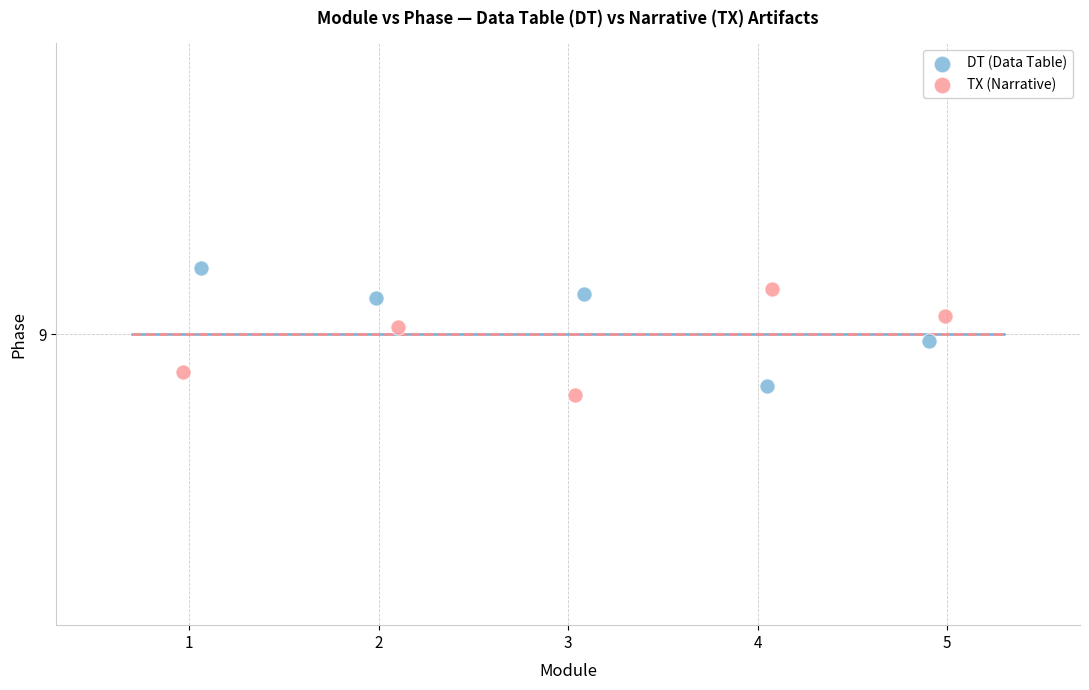

What are all the series names shown in the legend?

DT (Data Table), TX (Narrative)